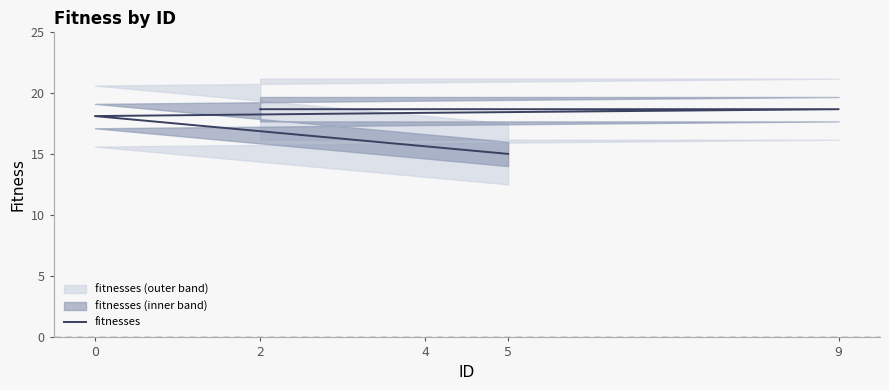

The chart shows a value of 9.8 at 2. True or false?

False